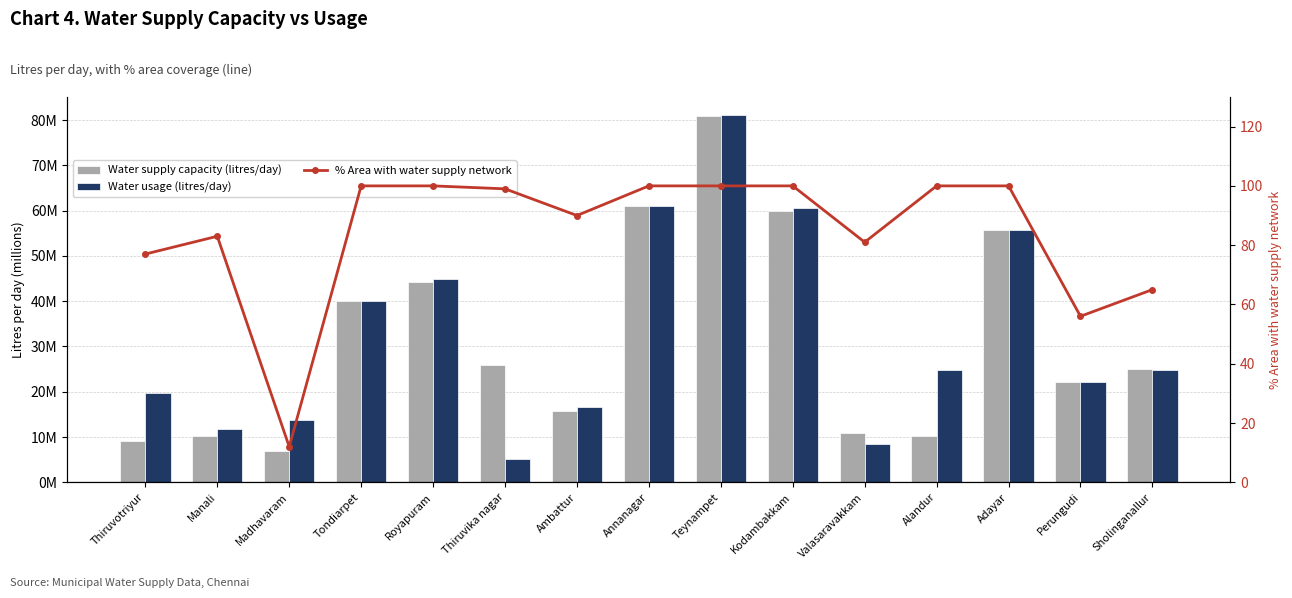

How many data points in Water supply capacity (litres/day) are above 25?

7